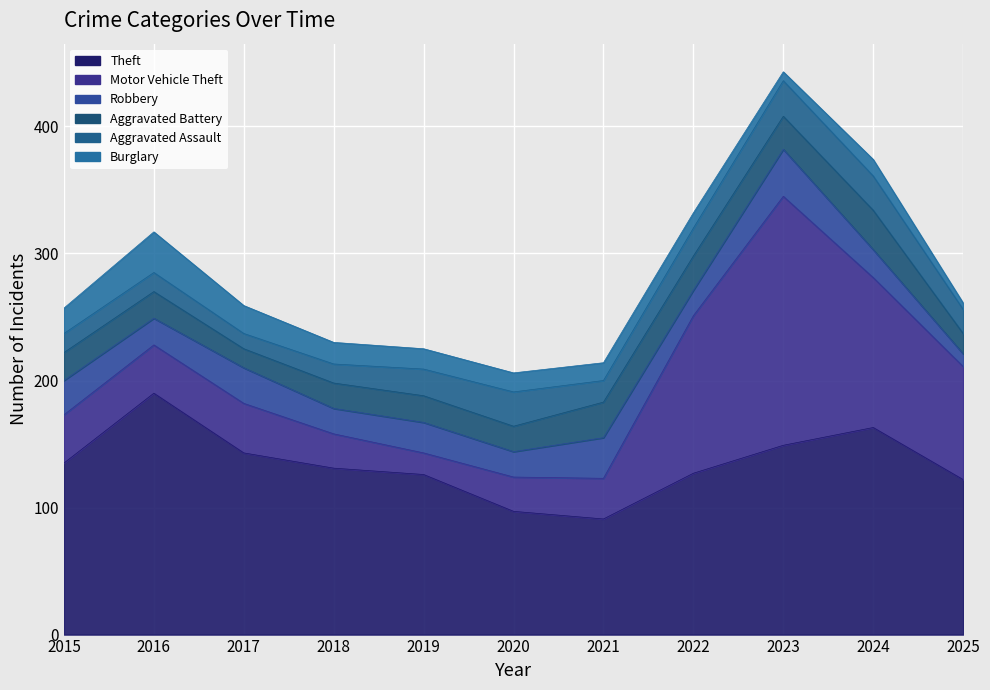

Which label corresponds to the smallest value in the chart?

2025